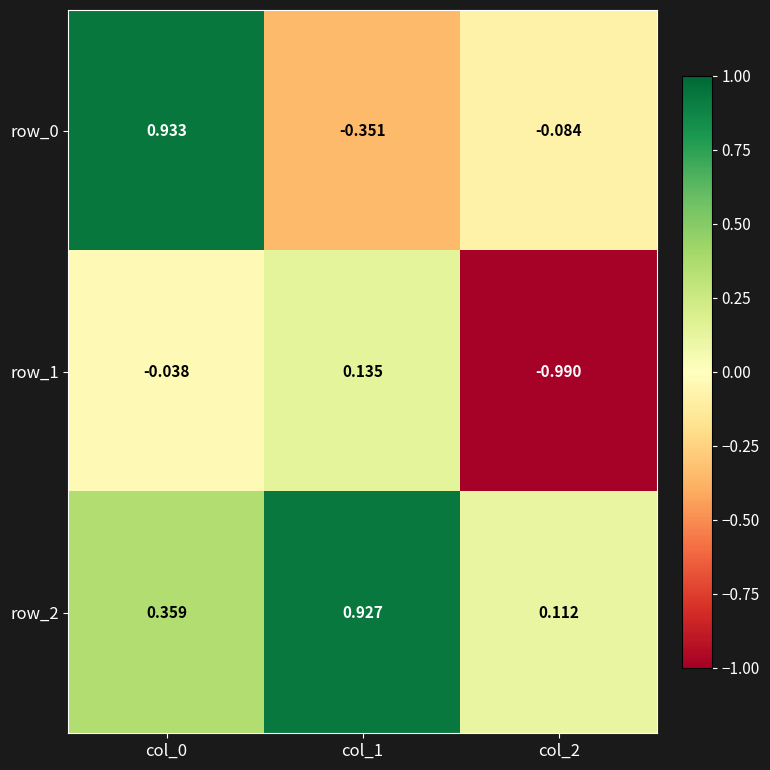

At which category is the sum across all series the highest?

col_0